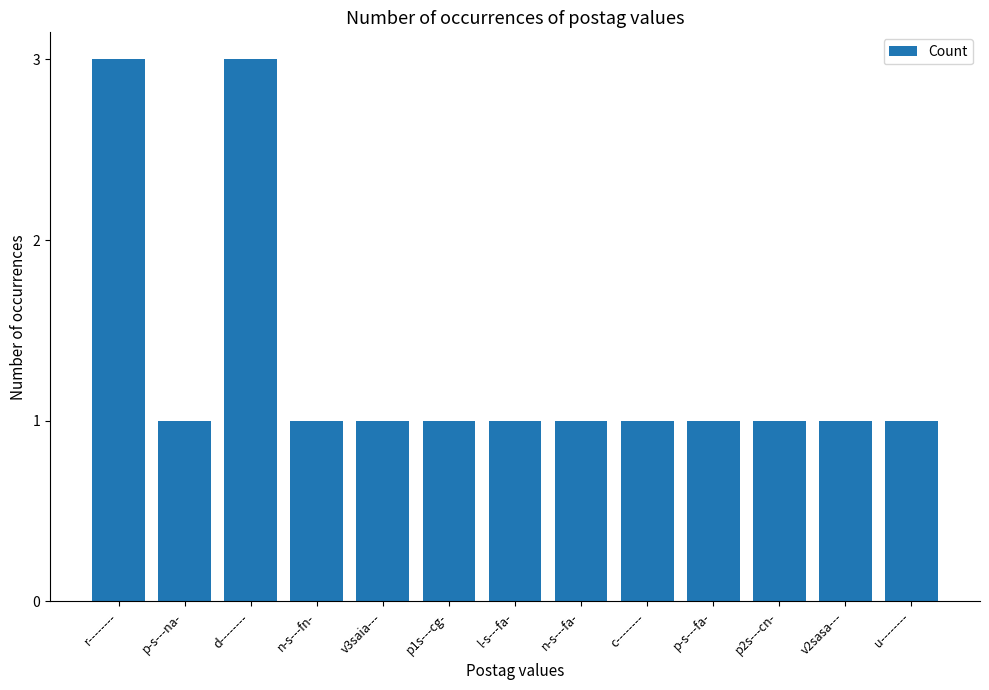

What is the greatest value displayed?

3